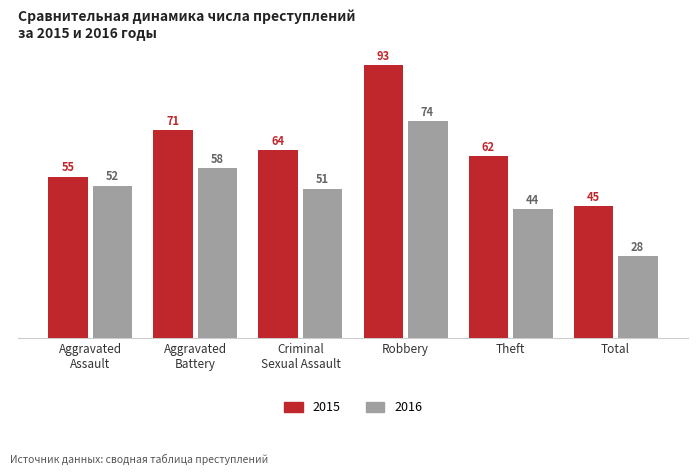

What is the average value of the 2016 series?

51